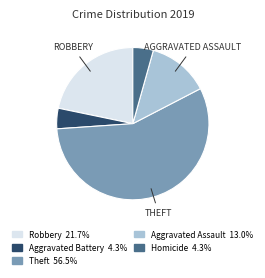

Is there any slice that represents more than half of the pie?

Yes